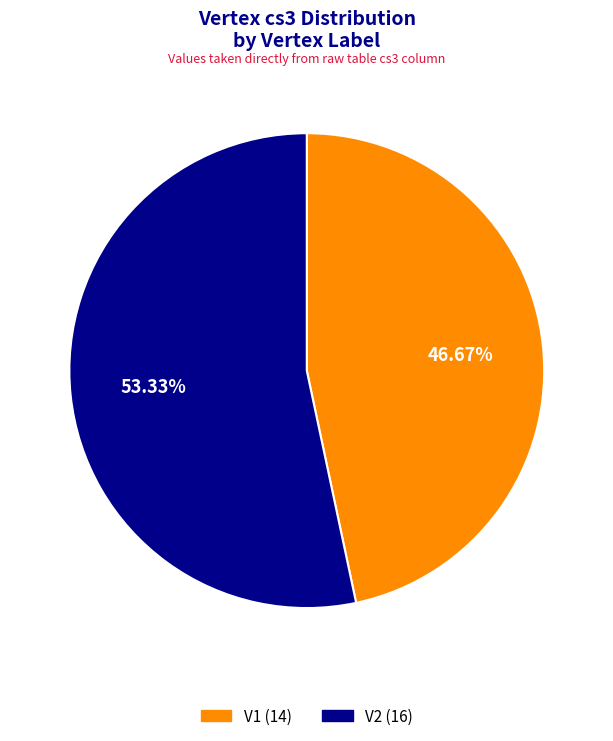

Rank the categories by value from highest to lowest.

V2, V1